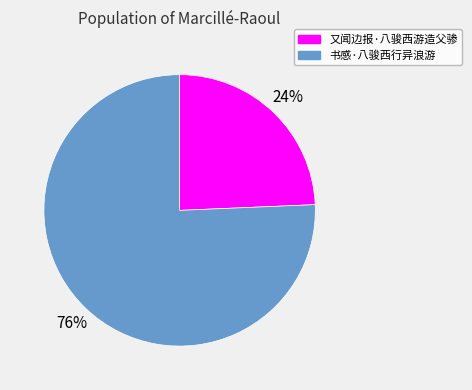

Does 又闻边报·八骏西游造父骖 account for over 50% of the chart?

No